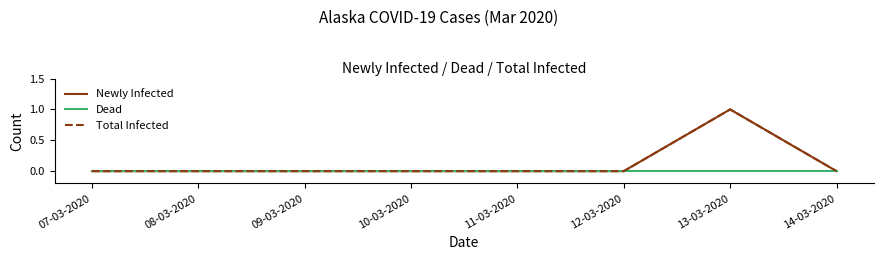

Where is the first local maximum for Newly Infected?

13-03-2020